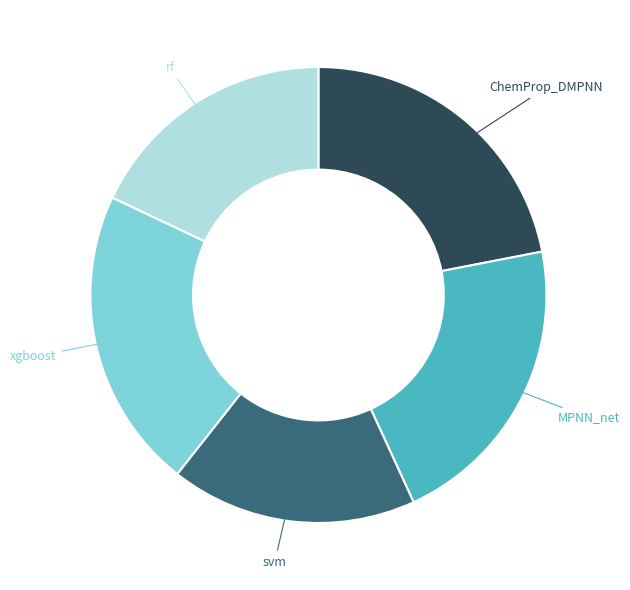

Is there any slice that represents more than half of the pie?

No